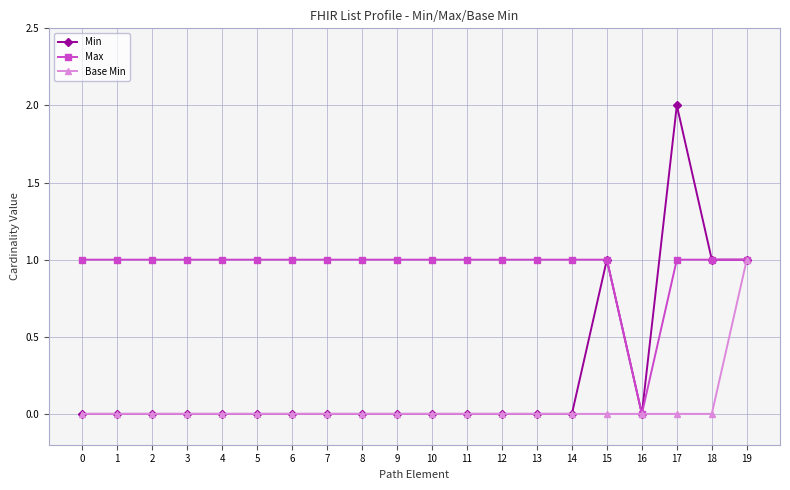

Reading left to right, list all the values displayed in this chart.

Min: 0	0	0	0	0	0	0	0	0	0	0	0	0	0	0	1	0	2	1	1
Max: 1	1	1	1	1	1	1	1	1	1	1	1	1	1	1	1	0	1	1	1
Base Min: 0	0	0	0	0	0	0	0	0	0	0	0	0	0	0	0	0	0	0	1